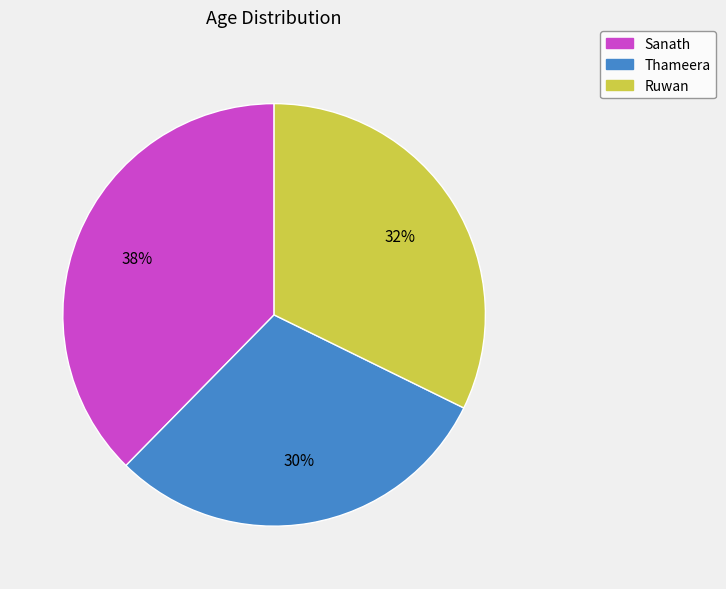

Combined, do Sanath and Ruwan account for over 50%?

Yes